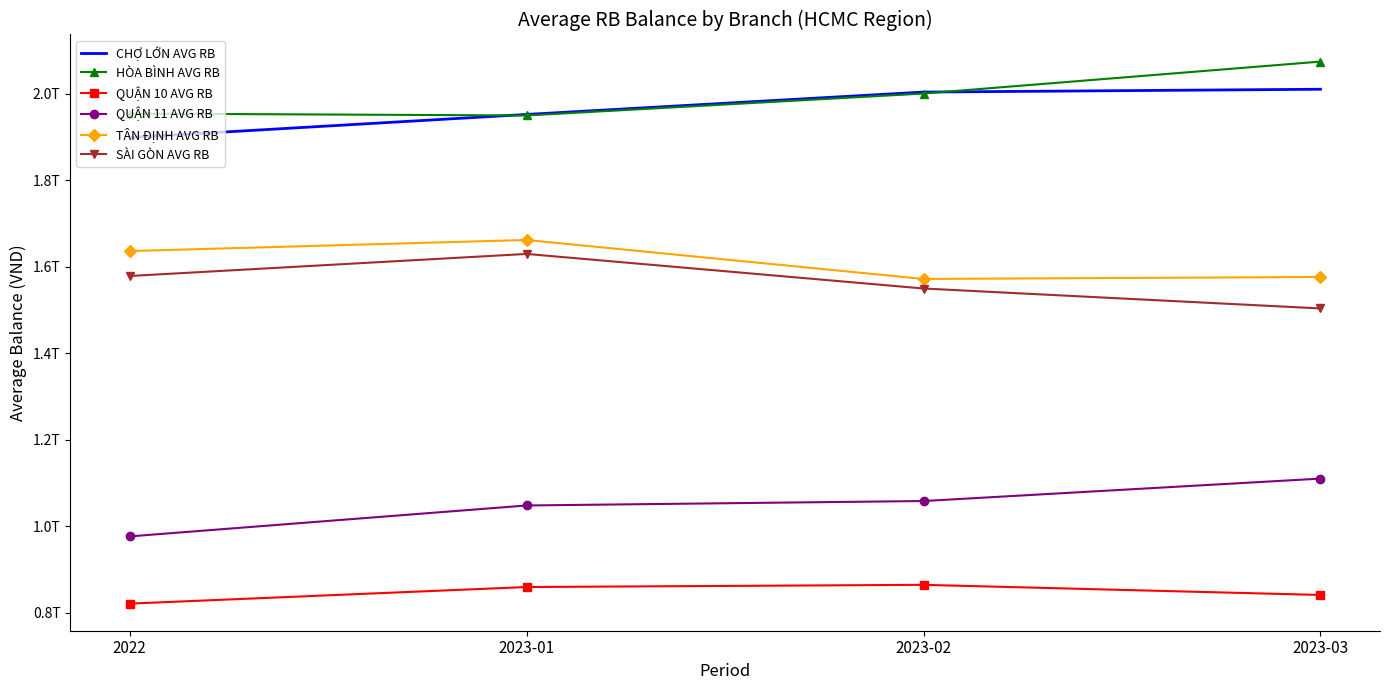

What is the label of the 3rd point from the left?

2023-02